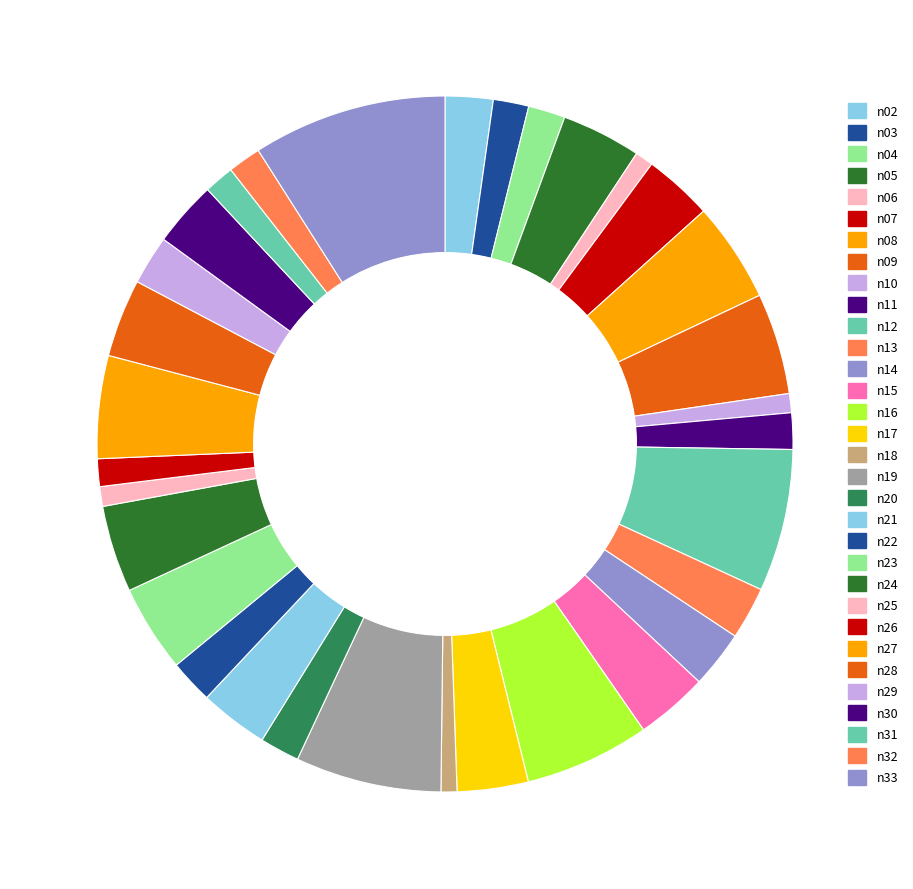

Between n17 and n13, which is larger?

n17